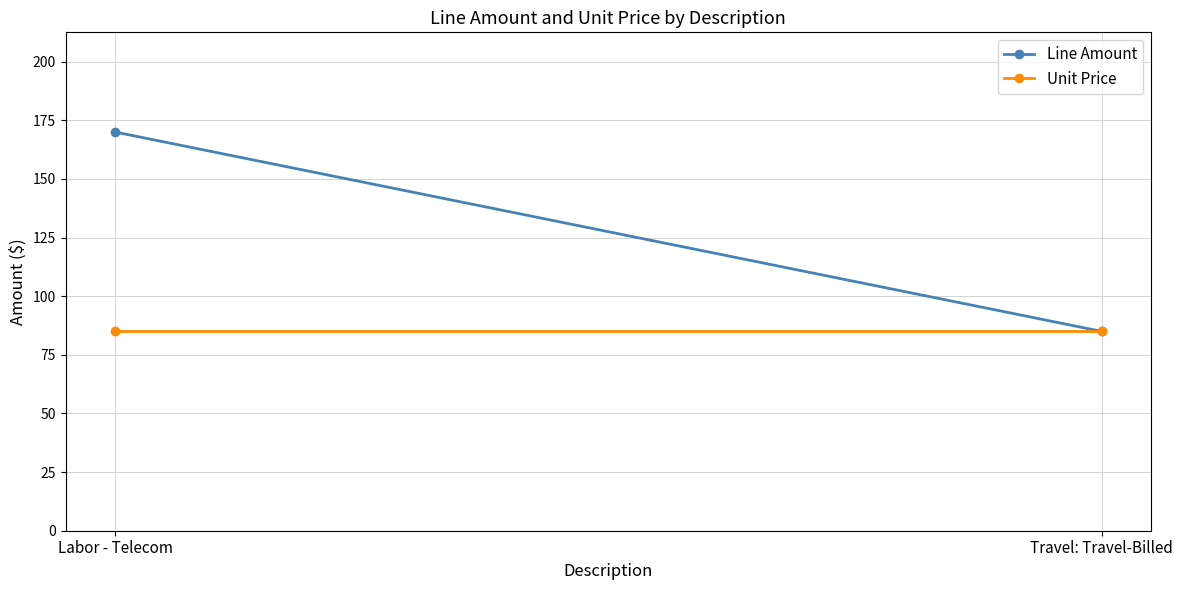

At how many categories does at least one series exceed 163?

1